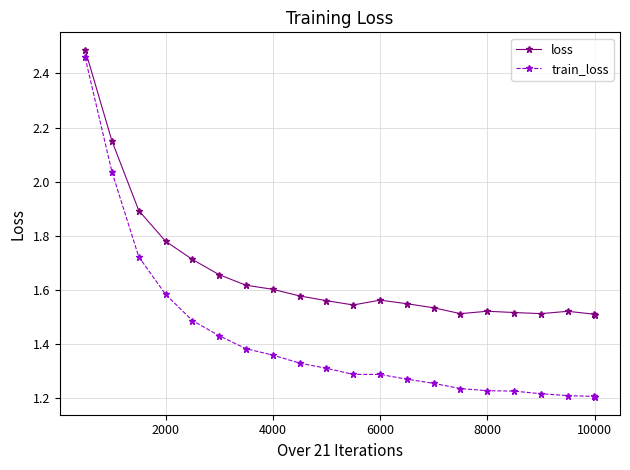

Which series has the largest total across all categories?

loss